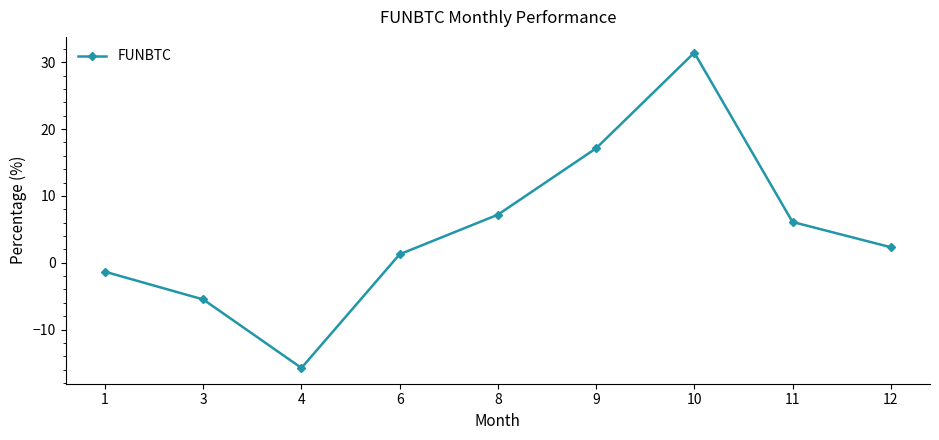

Count the number of categories in the chart.

9